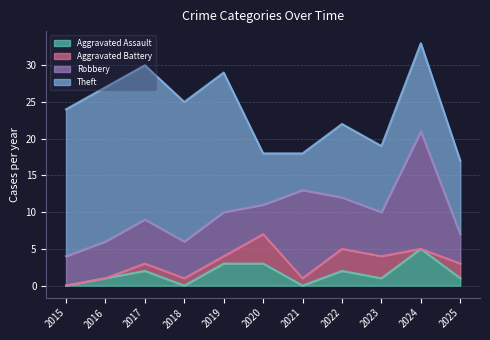

True or false: Robbery has a value of 6 at 2023.

True